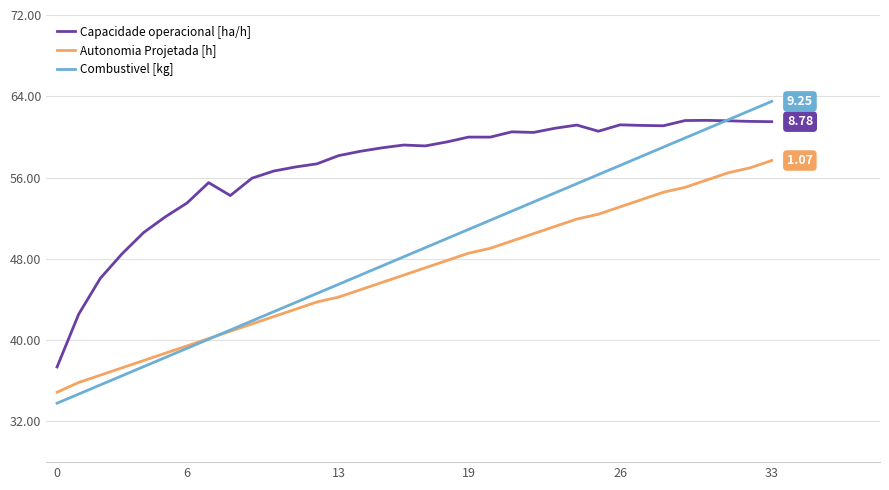

How many times do Capacidade operacional [ha/h] and Combustivel [kg] cross each other?

1